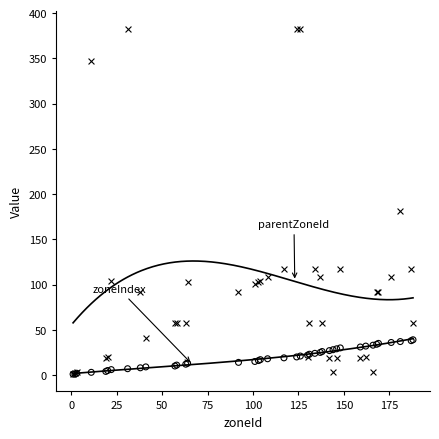

Across all series, what Y value is closest to 192?

181